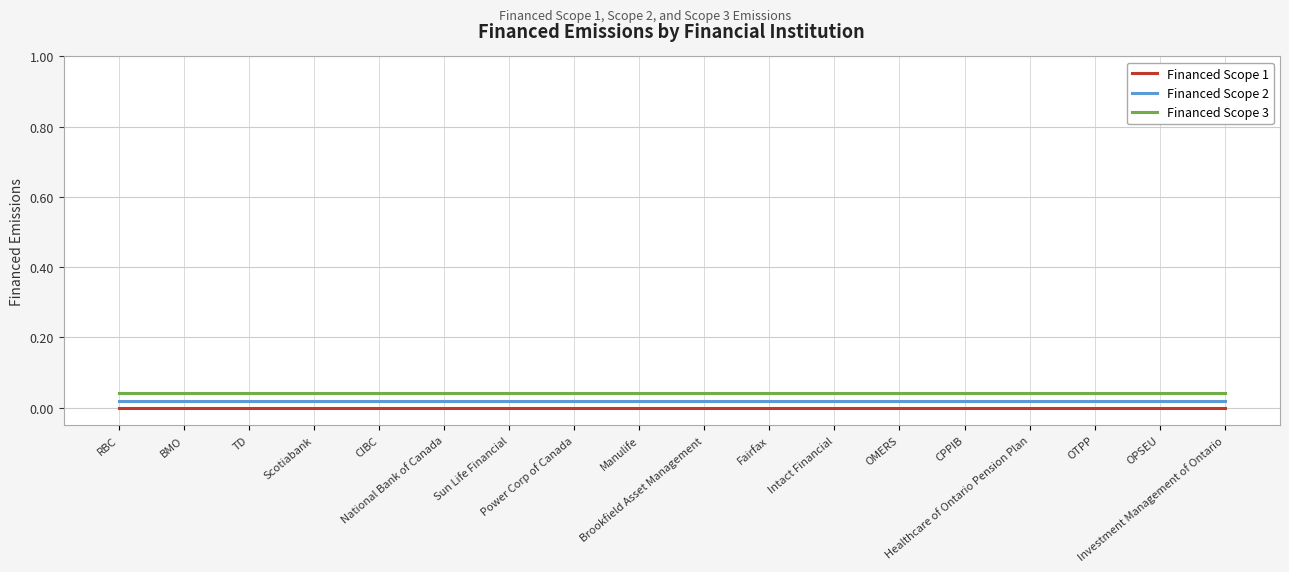

Which series has the widest spread of values?

Financed Scope 1